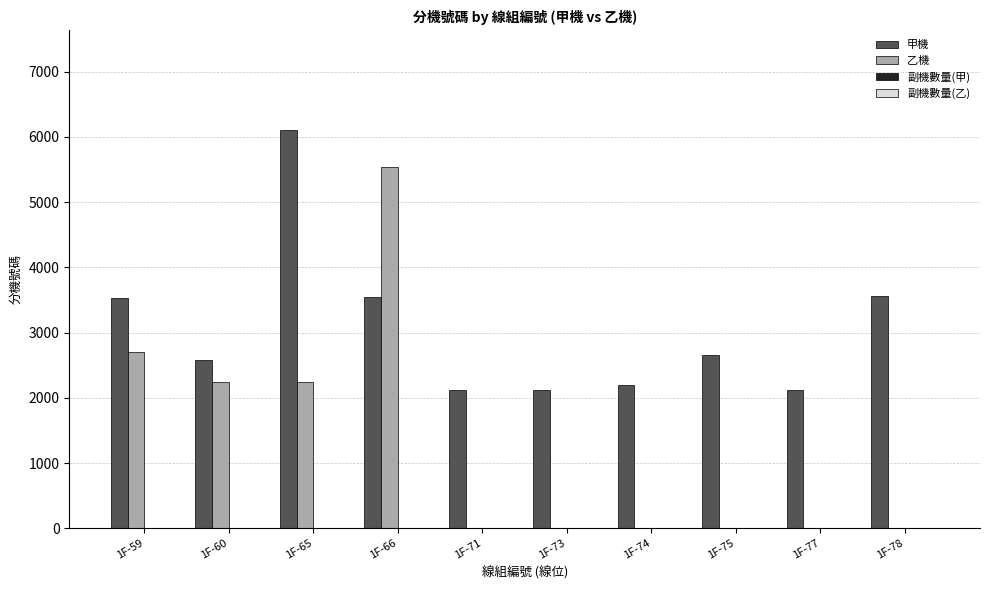

Which series has the largest total across all categories?

甲機